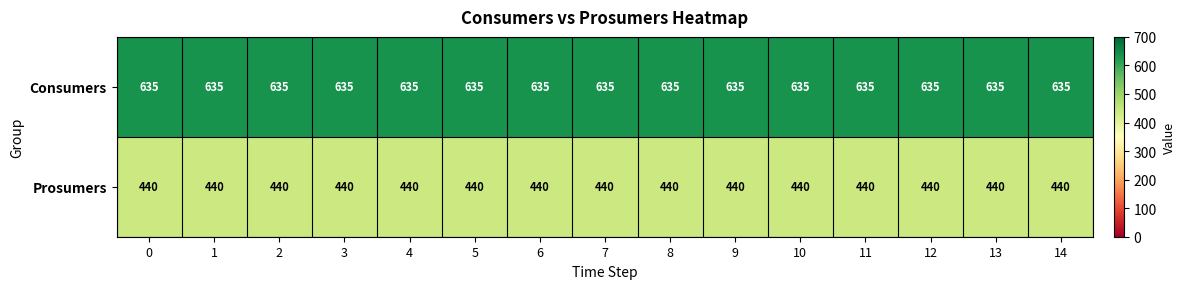

What is the sum of all Consumers values?

9525